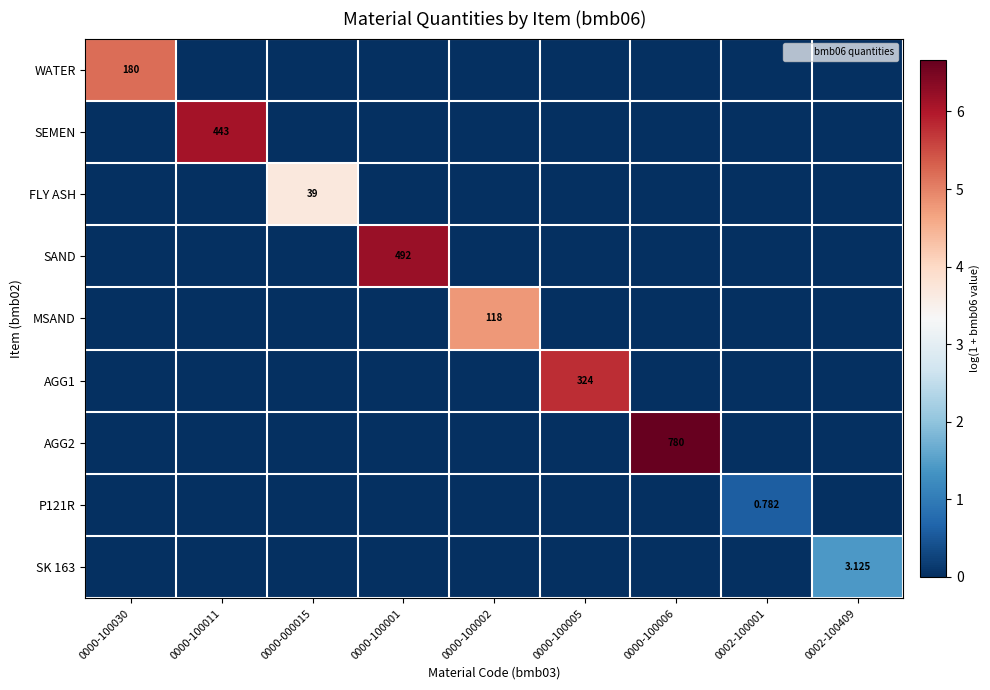

The P121R series shows 0.4 at 0000-000015. True or false?

False